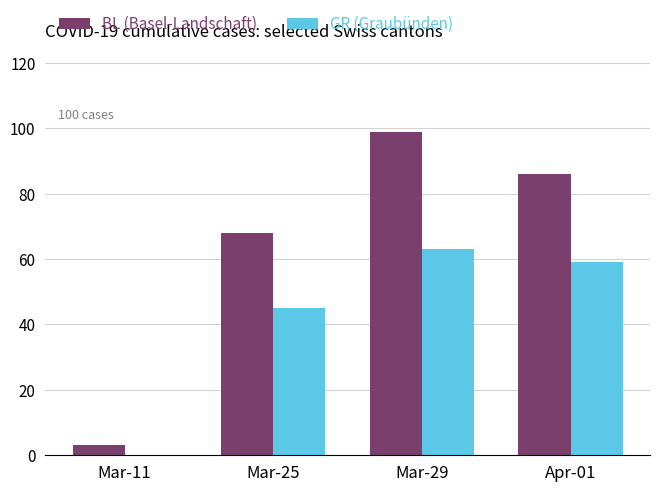

Reading left to right, transcribe all the data shown in this chart.

BL (Basel-Landschaft): Mar-11=3	Mar-25=68	Mar-29=99	Apr-01=86
GR (Graubünden): Mar-11=0	Mar-25=45	Mar-29=63	Apr-01=59